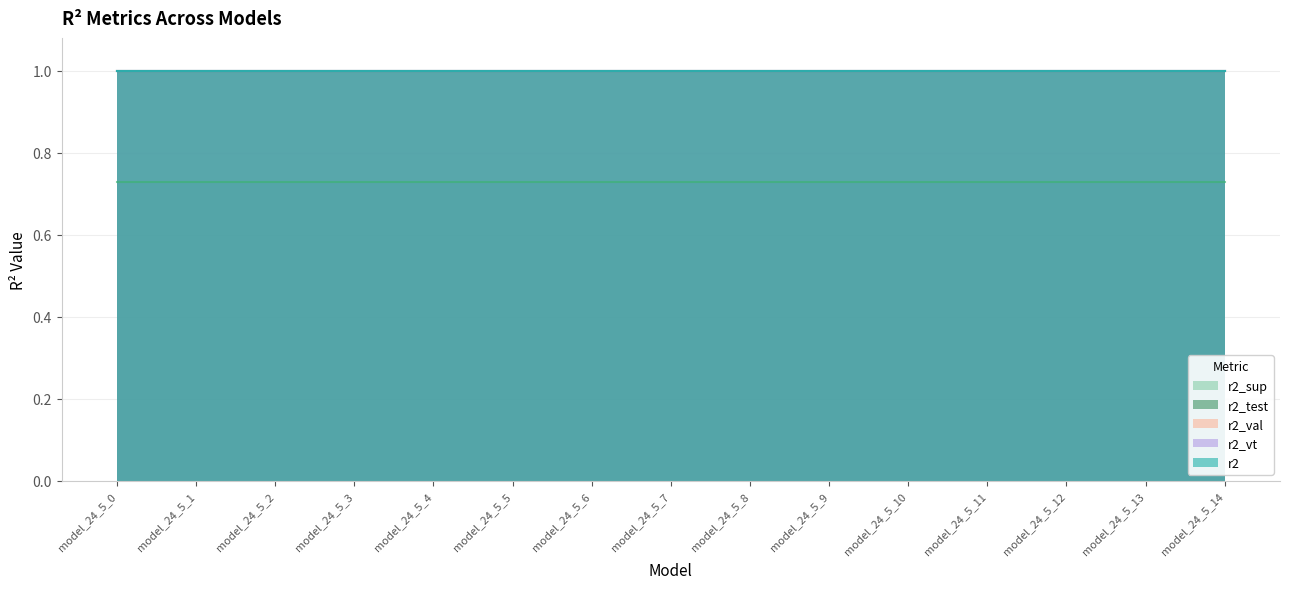

What are all the series names shown in the legend?

r2_sup, r2_test, r2_val, r2_vt, r2